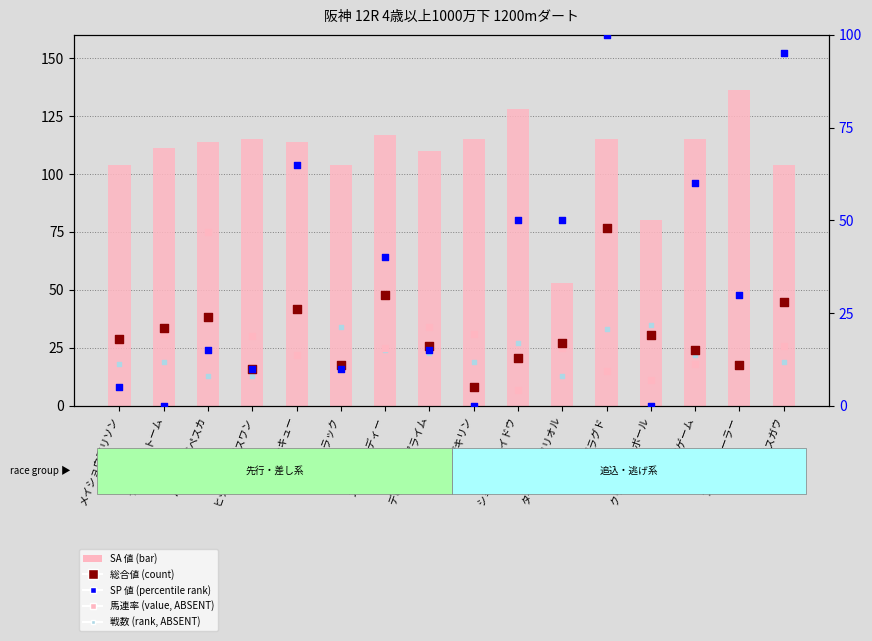

At which category is the sum across all series the highest?

アンプラグド